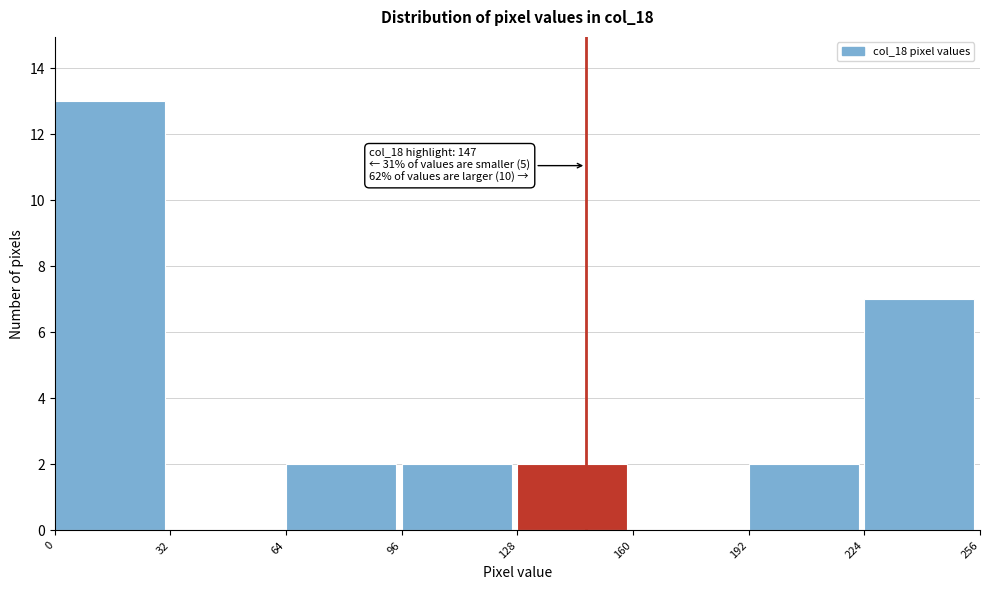

Over which range of the x-axis is the bar tallest?

0 to 32